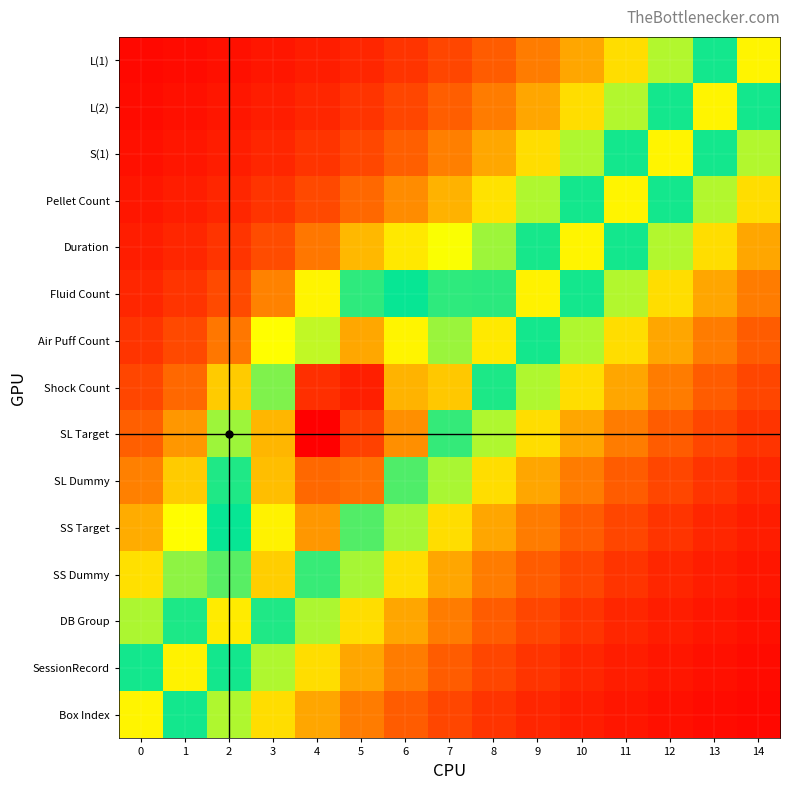

Reading left to right, extract all data points from this chart.

L(1): 0=0.0	1=0.0	2=0.0	3=0.0	4=0.0	5=0.1	6=0.1	7=0.1	8=0.1	9=0.2	10=0.2	11=0.3	12=0.4	13=0.5	14=0.7
L(2): 0=0.0	1=0.0	2=0.0	3=0.0	4=0.1	5=0.1	6=0.1	7=0.1	8=0.2	9=0.2	10=0.3	11=0.4	12=0.5	13=0.7	14=0.5
S(1): 0=0.0	1=0.0	2=0.0	3=0.1	4=0.1	5=0.1	6=0.1	7=0.2	8=0.2	9=0.3	10=0.4	11=0.5	12=0.7	13=0.5	14=0.4
Pellet Count: 0=0.0	1=0.0	2=0.1	3=0.1	4=0.1	5=0.1	6=0.2	7=0.2	8=0.3	9=0.4	10=0.5	11=0.7	12=0.5	13=0.4	14=0.3
Duration: 0=0.0	1=0.1	2=0.1	3=0.1	4=0.2	5=0.2	6=0.3	7=0.3	8=0.4	9=0.5	10=0.7	11=0.5	12=0.4	13=0.3	14=0.2
Fluid Count: 0=0.1	1=0.1	2=0.1	3=0.2	4=0.3	5=0.5	6=0.5	7=0.5	8=0.5	9=0.7	10=0.5	11=0.4	12=0.3	13=0.2	14=0.2
Air Puff Count: 0=0.1	1=0.1	2=0.2	3=0.3	4=0.6	5=0.8	6=0.7	7=0.6	8=0.7	9=0.5	10=0.4	11=0.3	12=0.2	13=0.2	14=0.1
Shock Count: 0=0.1	1=0.1	2=0.3	3=0.6	4=0.9	5=1.0	6=0.8	7=0.7	8=0.5	9=0.4	10=0.3	11=0.2	12=0.2	13=0.1	14=0.1
SL Target: 0=0.1	1=0.2	2=0.4	3=0.8	4=1.0	5=0.9	6=0.8	7=0.5	8=0.4	9=0.3	10=0.2	11=0.2	12=0.1	13=0.1	14=0.1
SL Dummy: 0=0.2	1=0.3	2=0.5	3=0.8	4=0.9	5=0.8	6=0.6	7=0.4	8=0.3	9=0.2	10=0.2	11=0.1	12=0.1	13=0.1	14=0.1
SS Target: 0=0.2	1=0.3	2=0.5	3=0.7	4=0.8	5=0.6	6=0.4	7=0.3	8=0.2	9=0.2	10=0.1	11=0.1	12=0.1	13=0.1	14=0.0
SS Dummy: 0=0.3	1=0.4	2=0.6	3=0.7	4=0.5	5=0.4	6=0.3	7=0.2	8=0.2	9=0.1	10=0.1	11=0.1	12=0.1	13=0.0	14=0.0
DB Group: 0=0.4	1=0.5	2=0.7	3=0.5	4=0.4	5=0.3	6=0.2	7=0.2	8=0.1	9=0.1	10=0.1	11=0.1	12=0.0	13=0.0	14=0.0
SessionRecord: 0=0.5	1=0.7	2=0.5	3=0.4	4=0.3	5=0.2	6=0.2	7=0.1	8=0.1	9=0.1	10=0.1	11=0.0	12=0.0	13=0.0	14=0.0
Box Index: 0=0.7	1=0.5	2=0.4	3=0.3	4=0.2	5=0.2	6=0.1	7=0.1	8=0.1	9=0.1	10=0.0	11=0.0	12=0.0	13=0.0	14=0.0